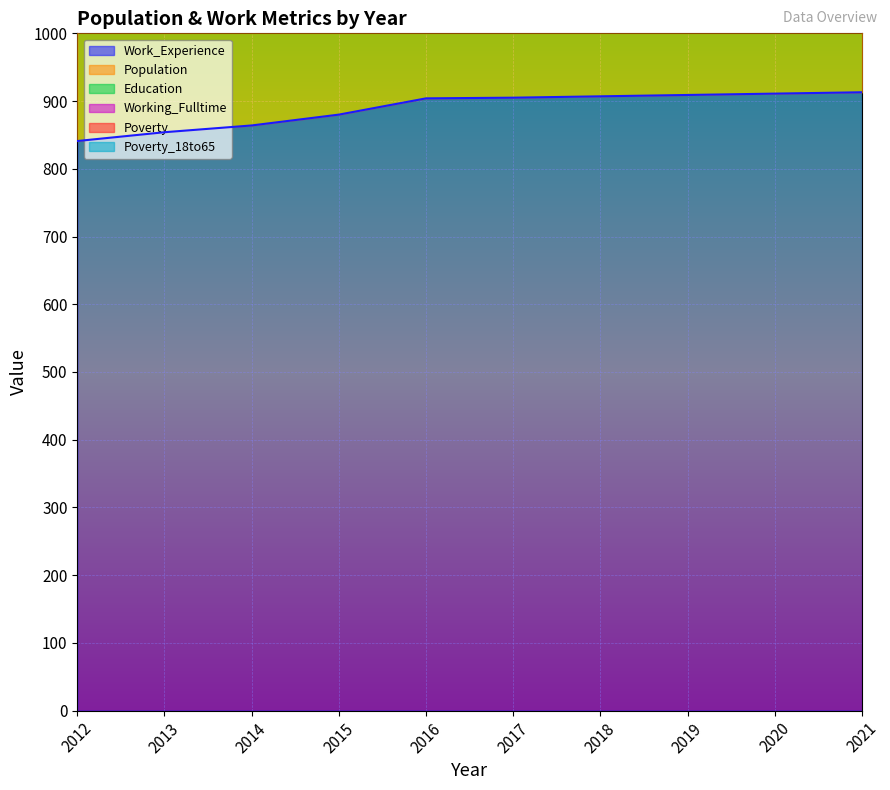

True or false: Work_Experience and Education intersect in this chart.

False